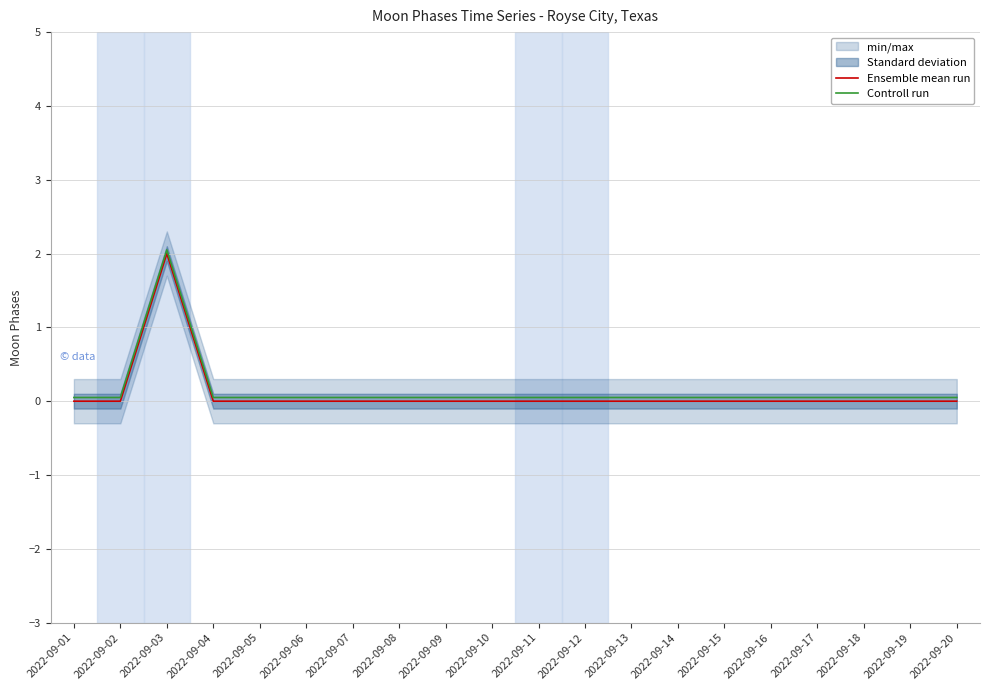

Is the value of Controll run at 2022-09-12 greater than the value of Ensemble mean run at 2022-09-14?

Yes